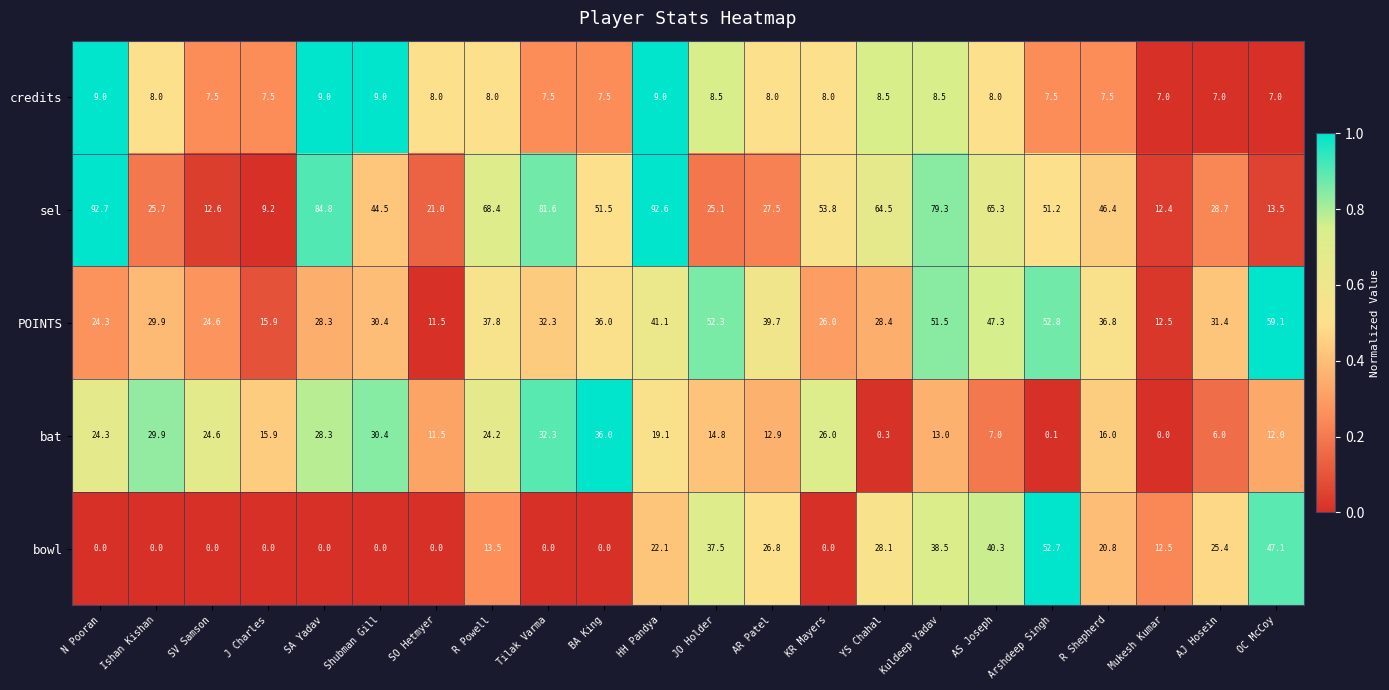

Rank the series at Arshdeep Singh from lowest to highest value.

bat, credits, sel, bowl, POINTS